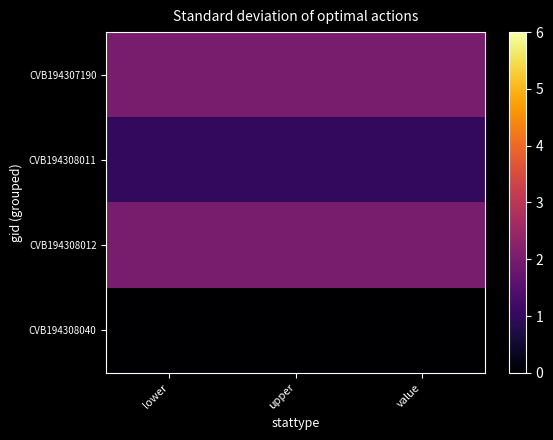

Reading left to right, transcribe all the data shown in this chart.

CVB194307190: lower=2	upper=2	value=2
CVB194308011: lower=1	upper=1	value=1
CVB194308012: lower=2	upper=2	value=2
CVB194308040: lower=0	upper=0	value=0